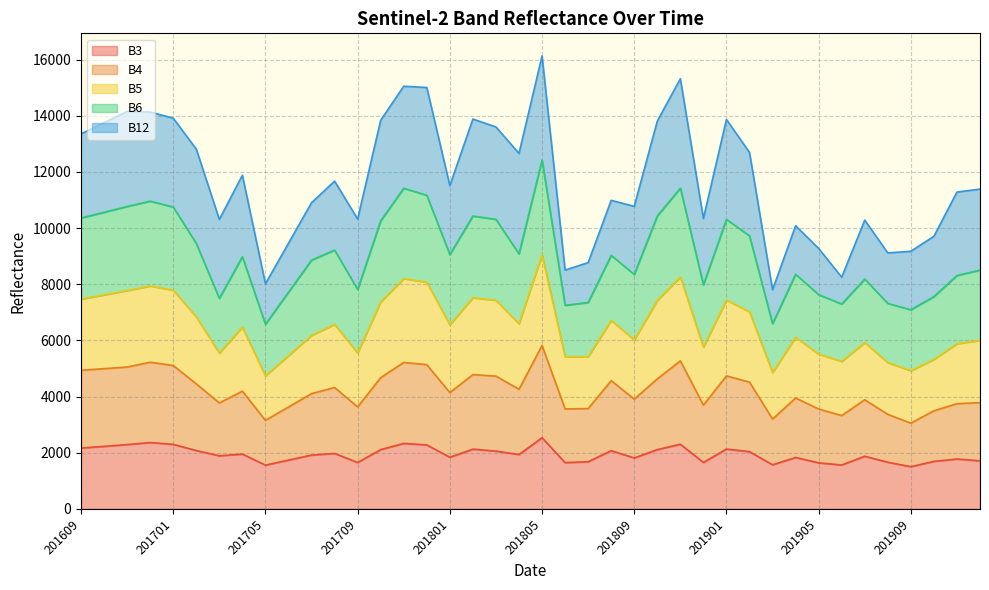

What is the total value across all series at 201705?

8018